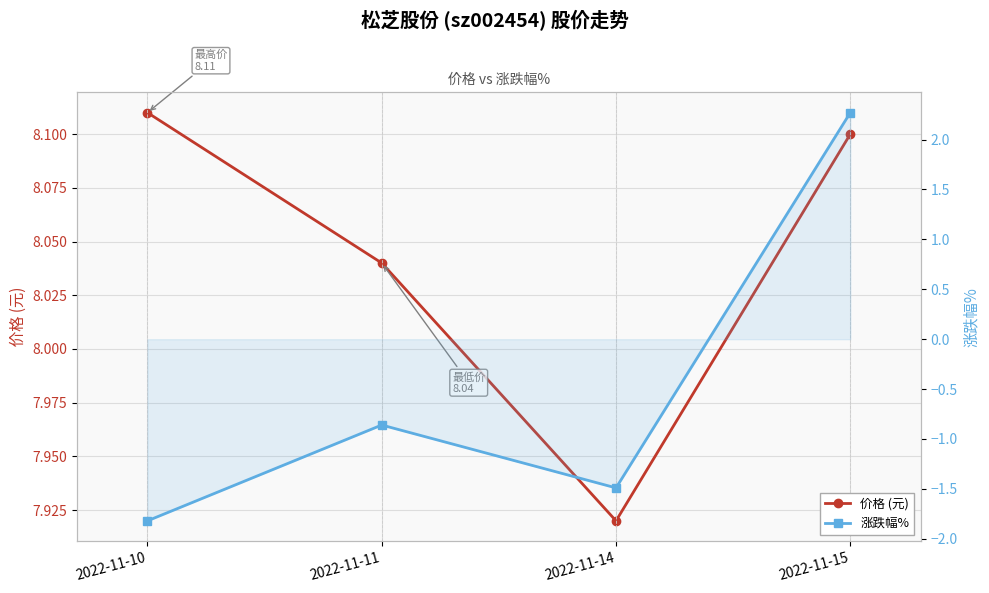

What is the greatest value displayed?

8.1